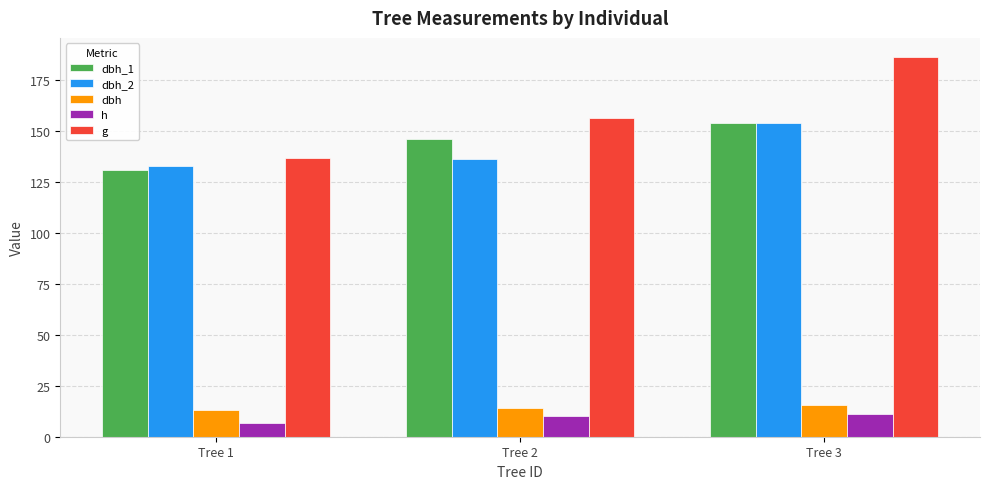

Are the bars horizontal?

No